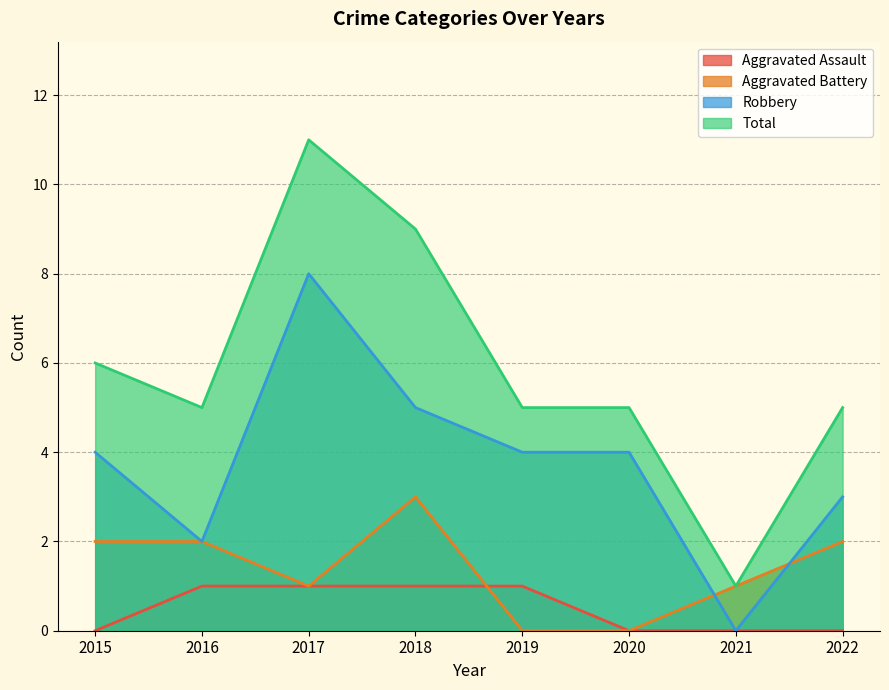

What is the value of the Aggravated Battery point at the 3rd from the left?

1